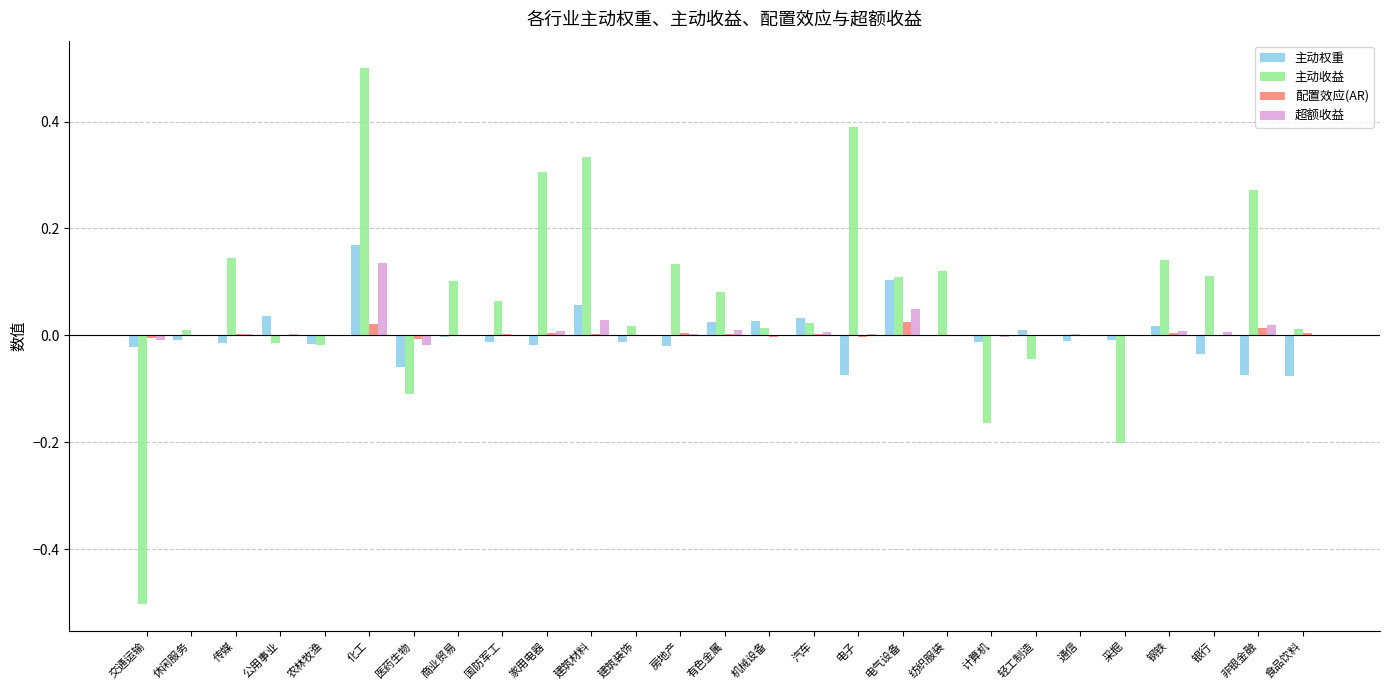

Which label corresponds to the largest value in the chart?

化工